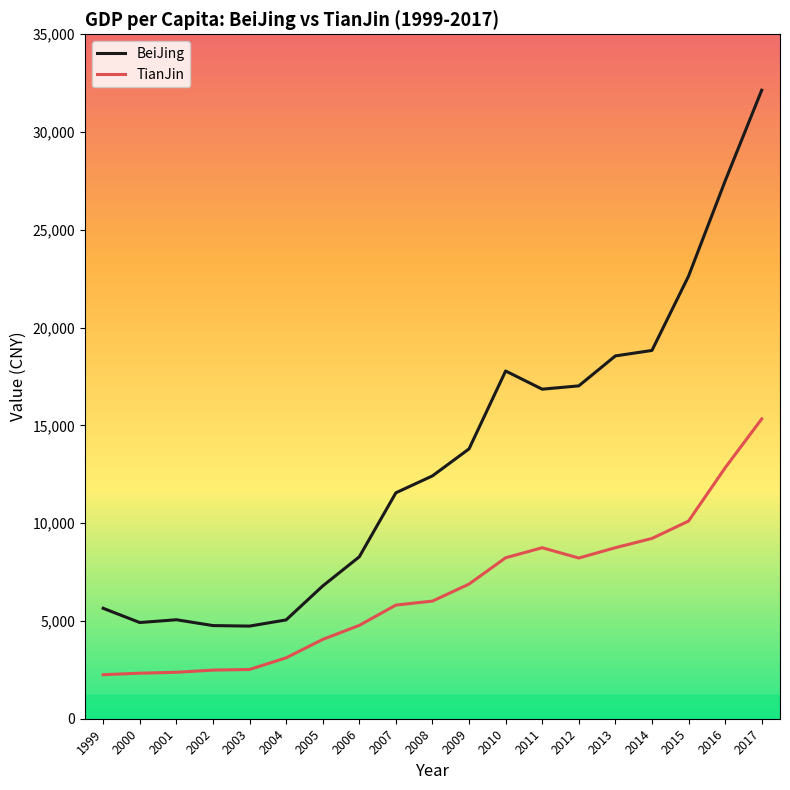

Which series has the widest spread of values?

BeiJing